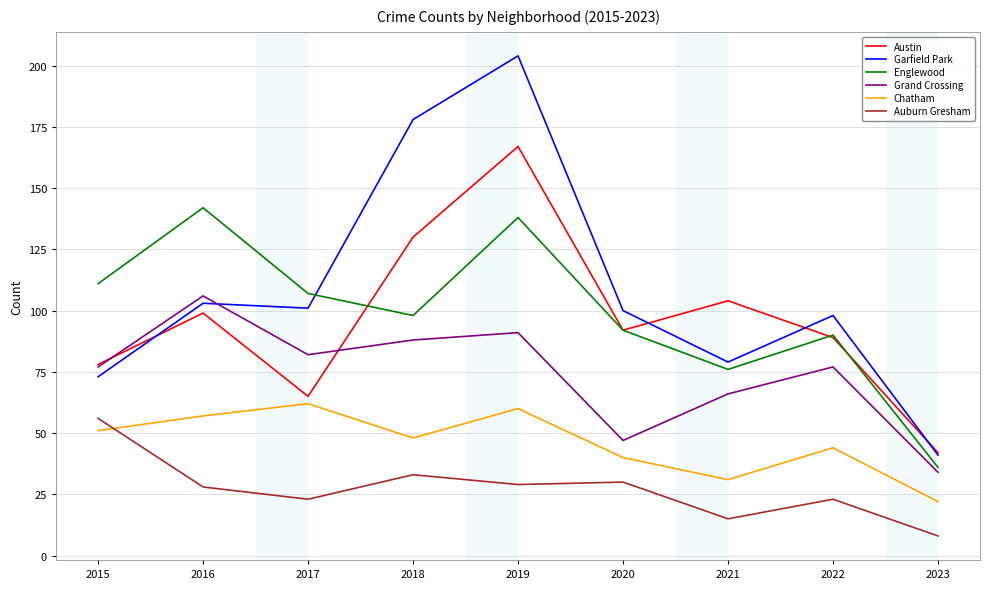

Which series changed the most between 2016 and 2021?

Englewood